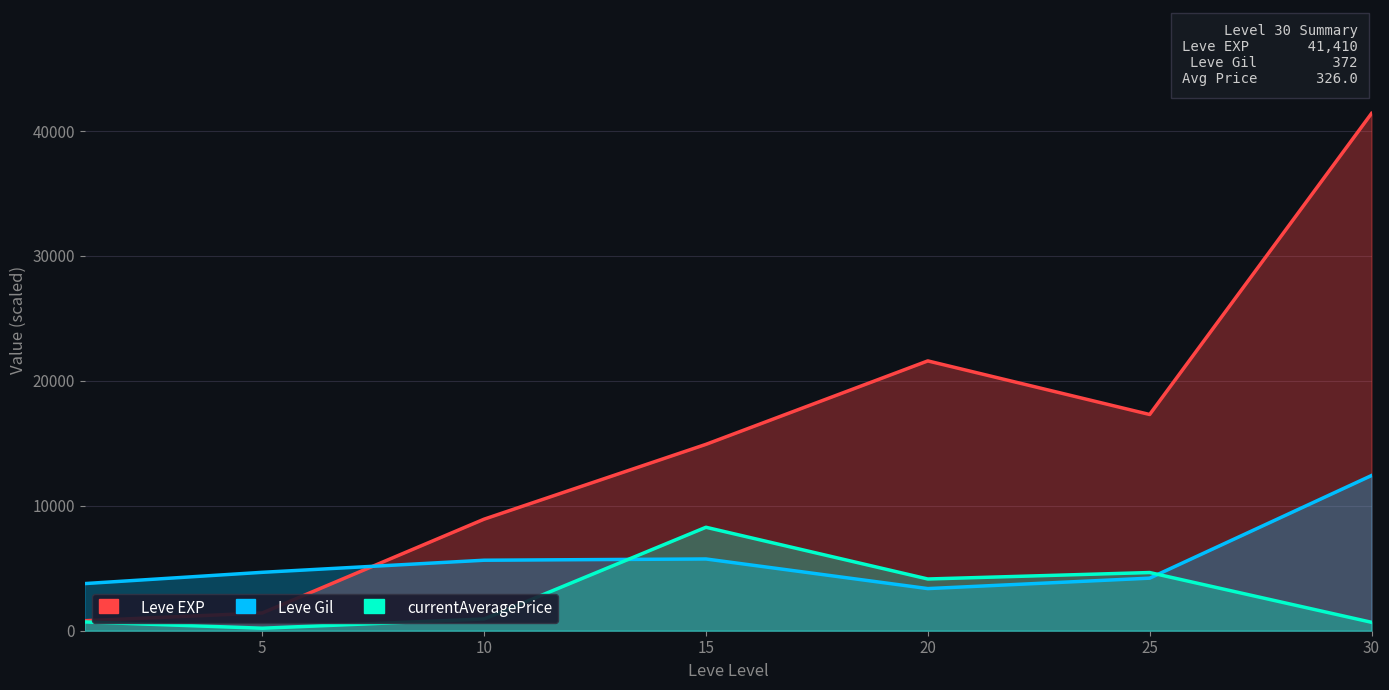

Which series has the largest range (max minus min)?

Leve EXP